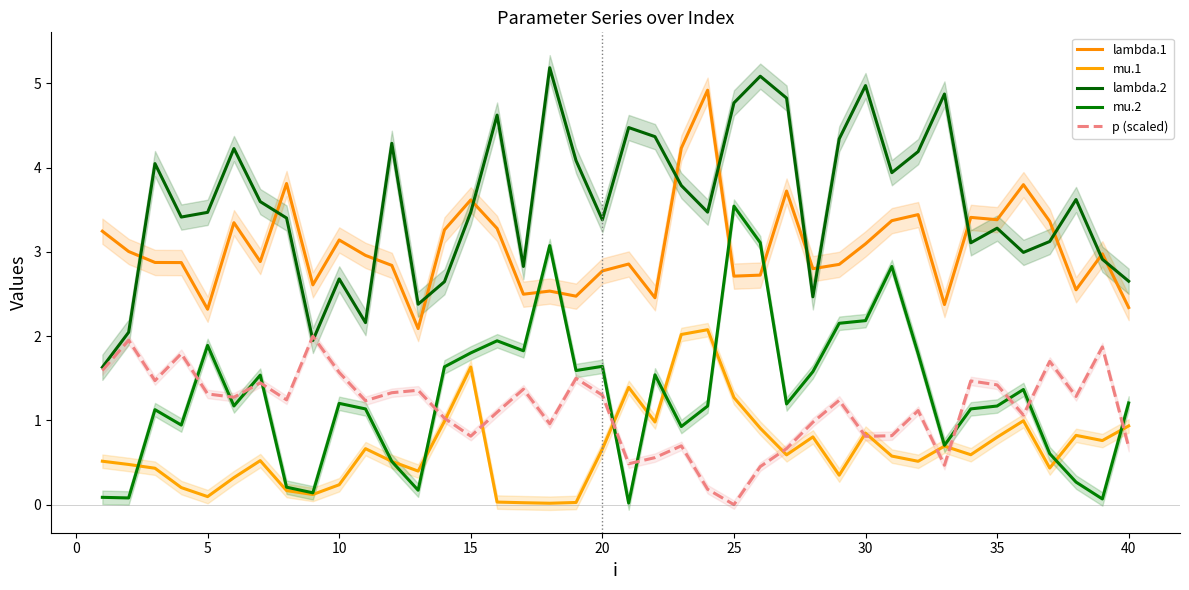

What is the maximum value shown in the chart?

5.2